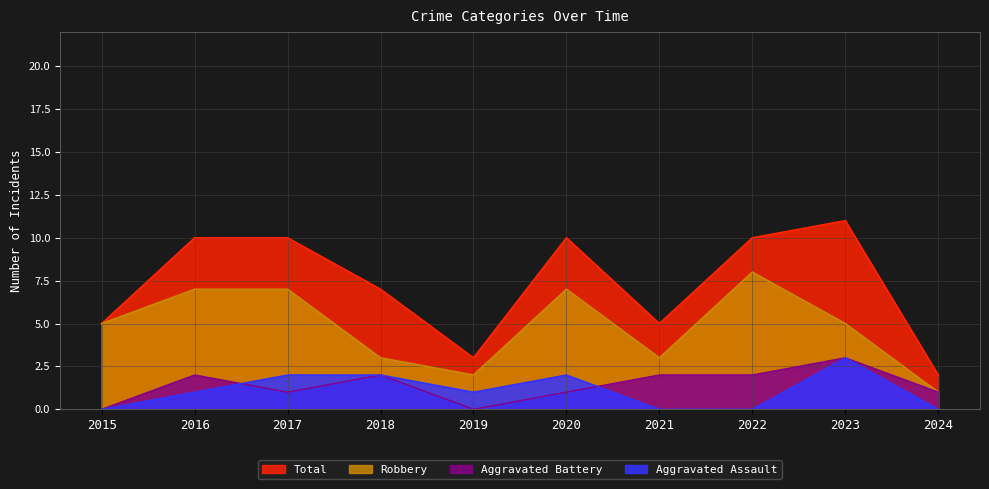

What is the total value across all series at 2015?

10